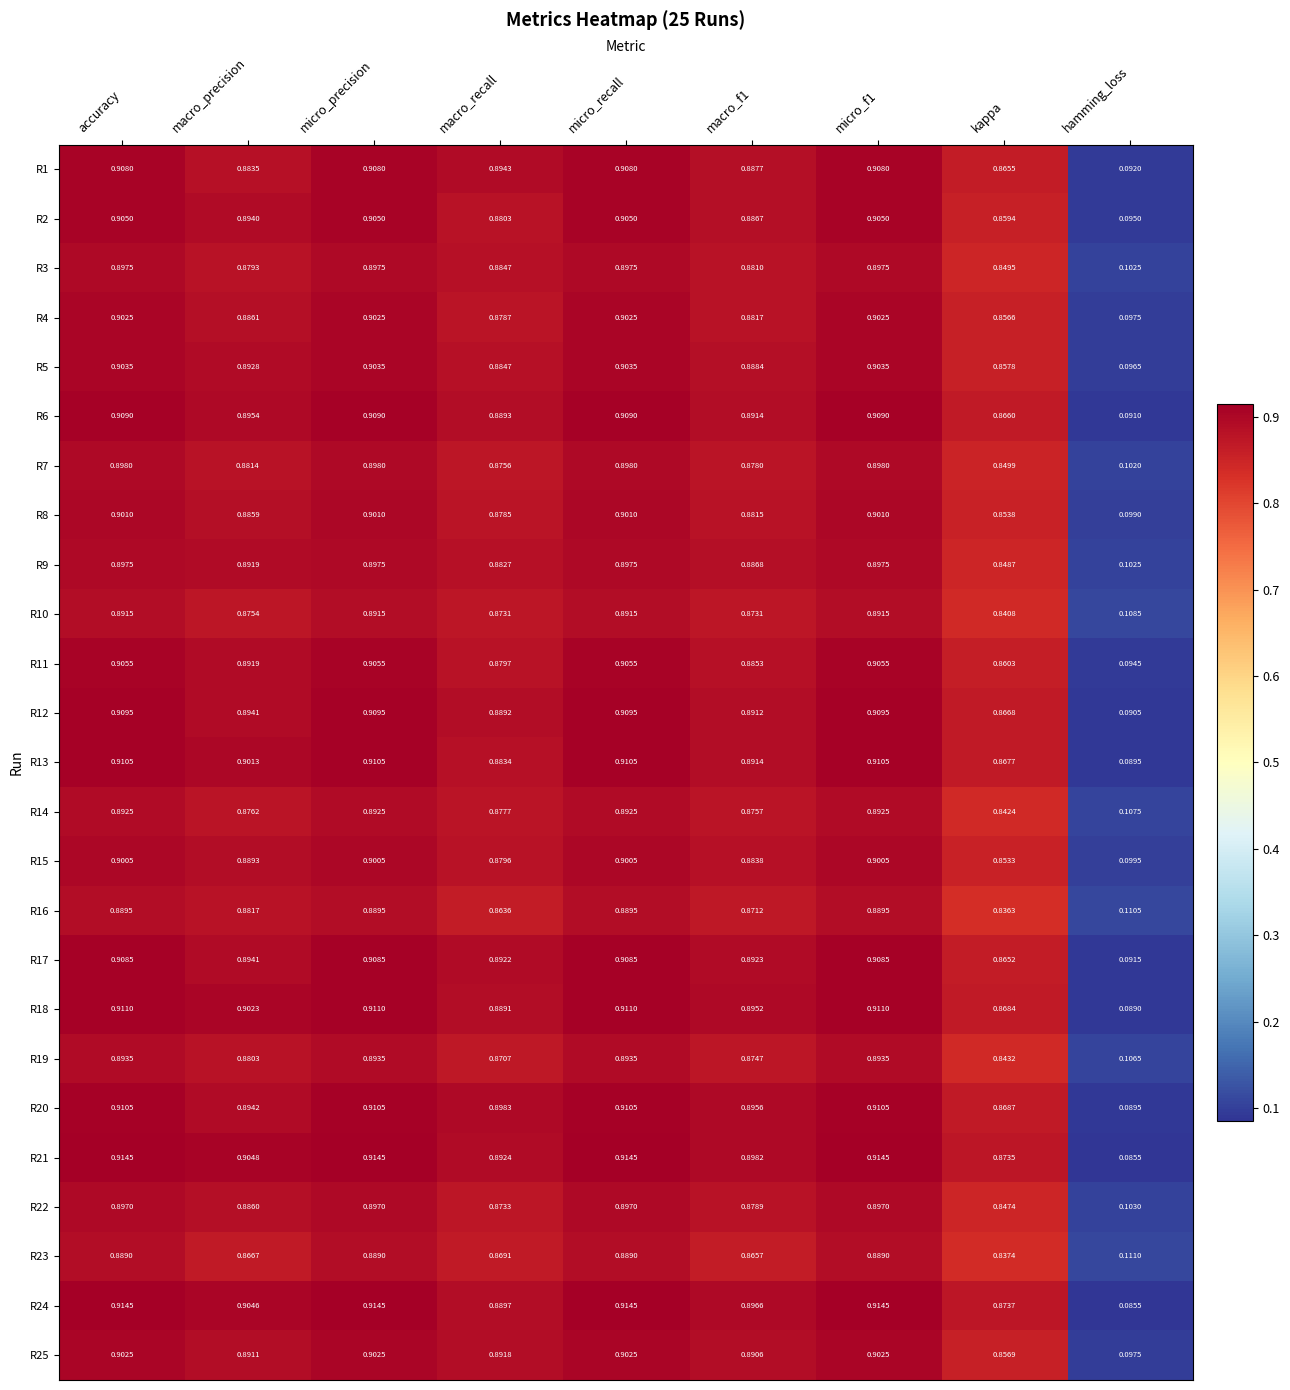

Which label corresponds to the smallest value in the chart?

hamming_loss